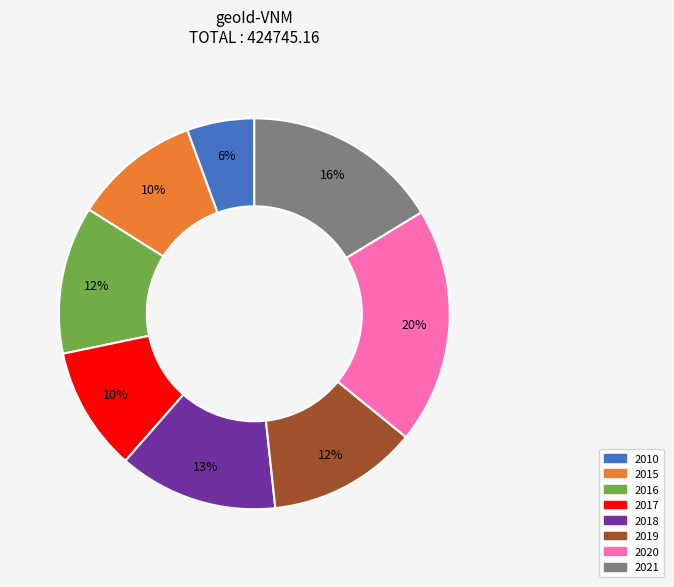

Between 2017 and 2016, which is larger?

2016